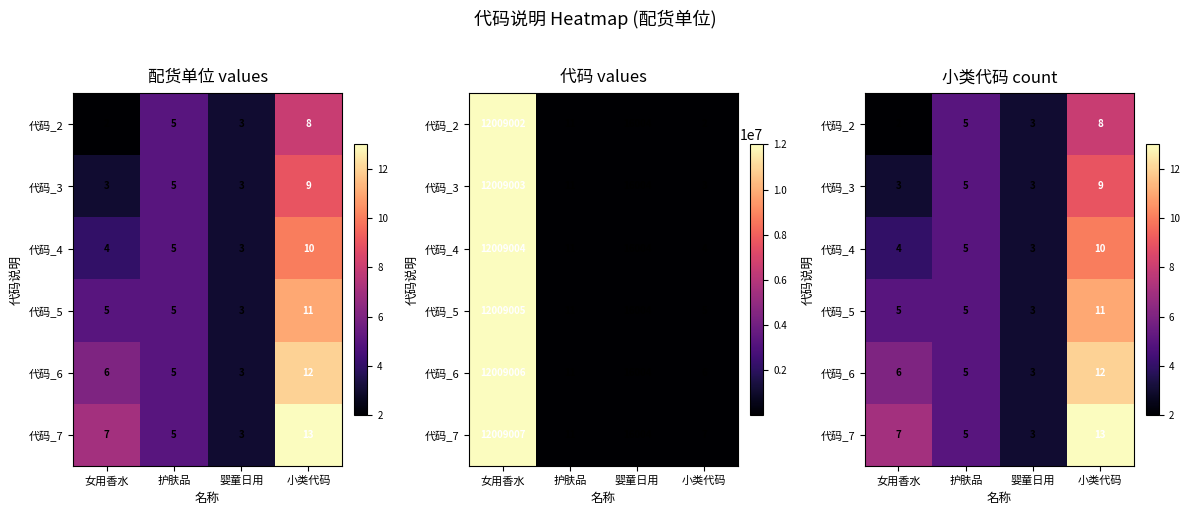

The value of 代码_6 at 女用香水 is 6. True or false?

True